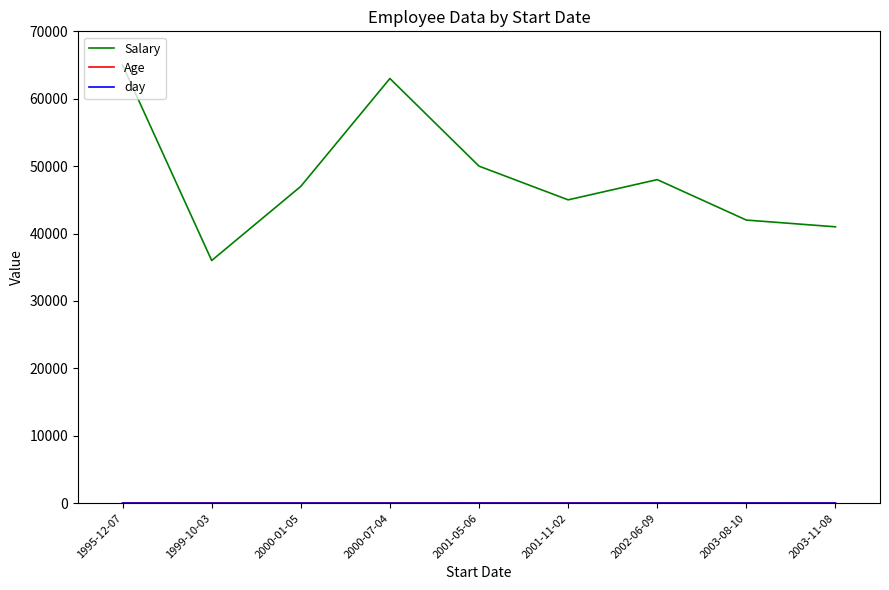

At which label does Salary reach its peak?

1995-12-07